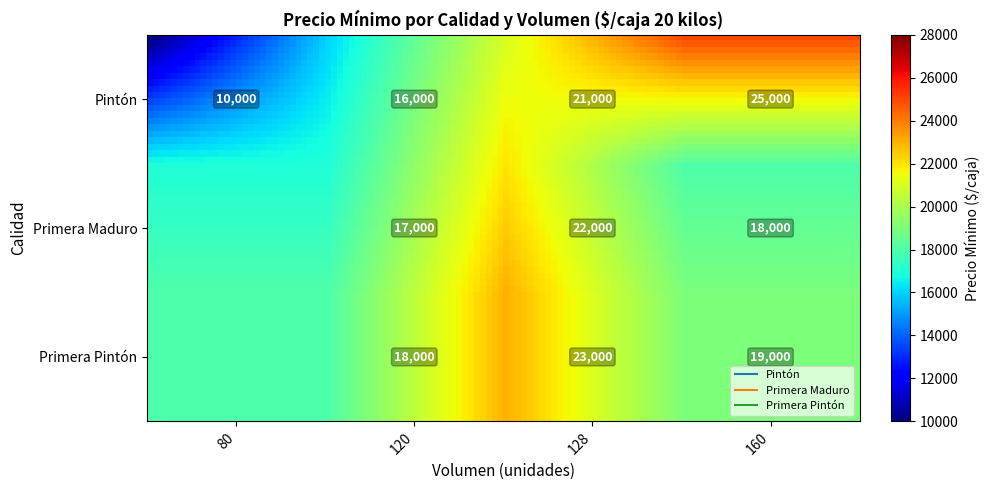

List the labels in order of Pintón value, smallest first.

80, 120, 128, 160